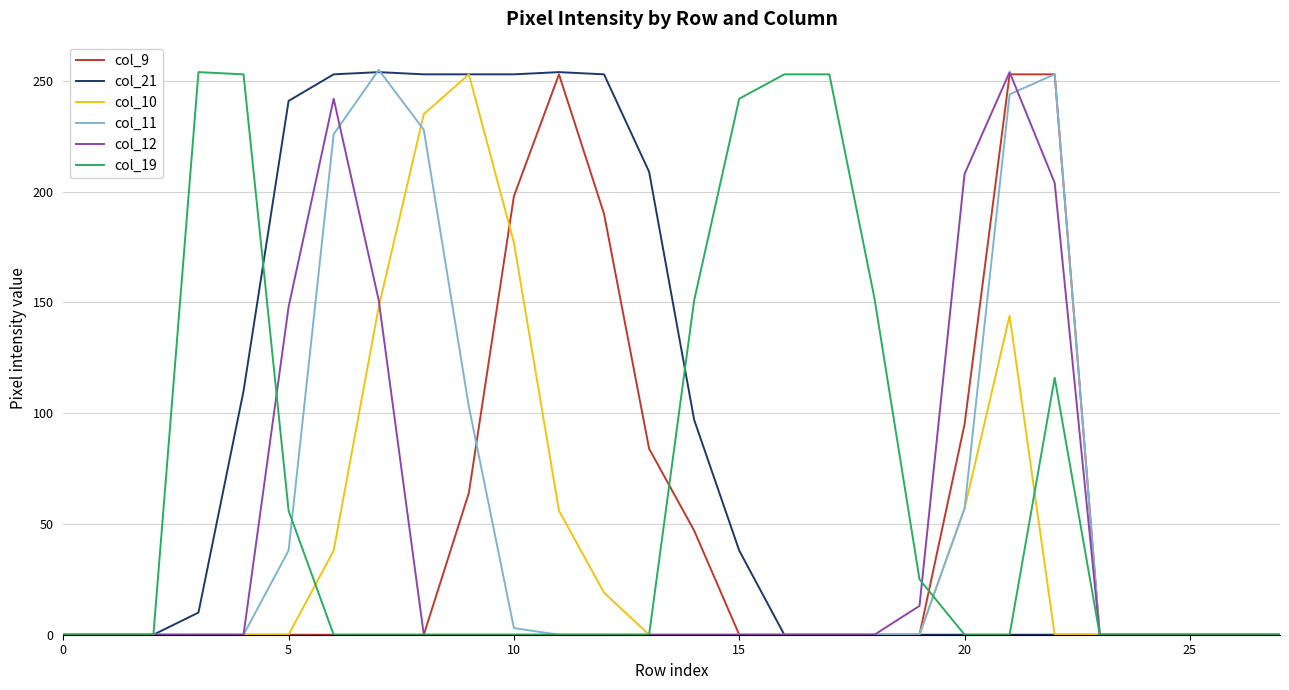

What is the greatest value displayed?

255